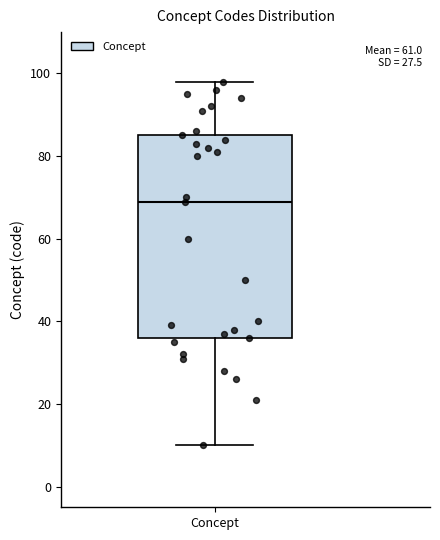

Read this box plot against the y-axis: the position of the median line, the range covered by the box, and the ends of both whiskers. The values are not printed on the chart, so give them approximately, as read against the axis.

median 70, box 36 to 86, whiskers 10 to 98